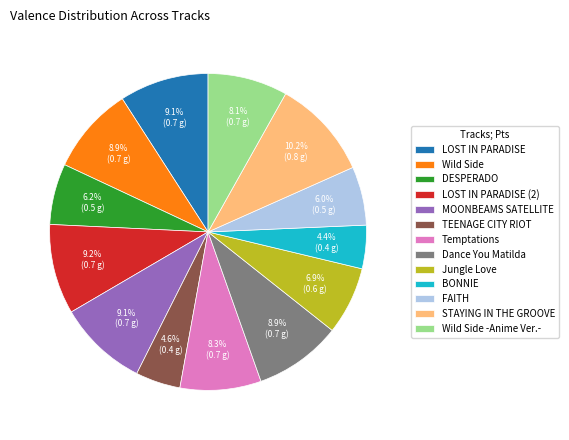

To the nearest percent, what is the difference between the STAYING IN THE GROOVE and TEENAGE CITY RIOT slice percentages?

6%